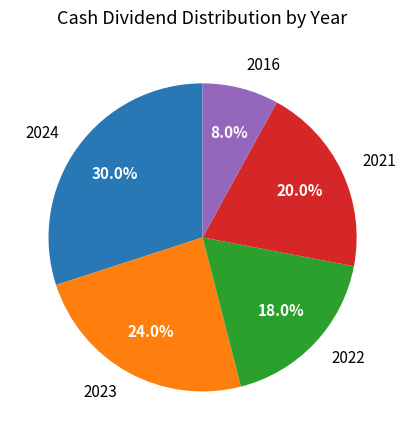

Rank the categories by value from lowest to highest.

2016, 2022, 2021, 2023, 2024